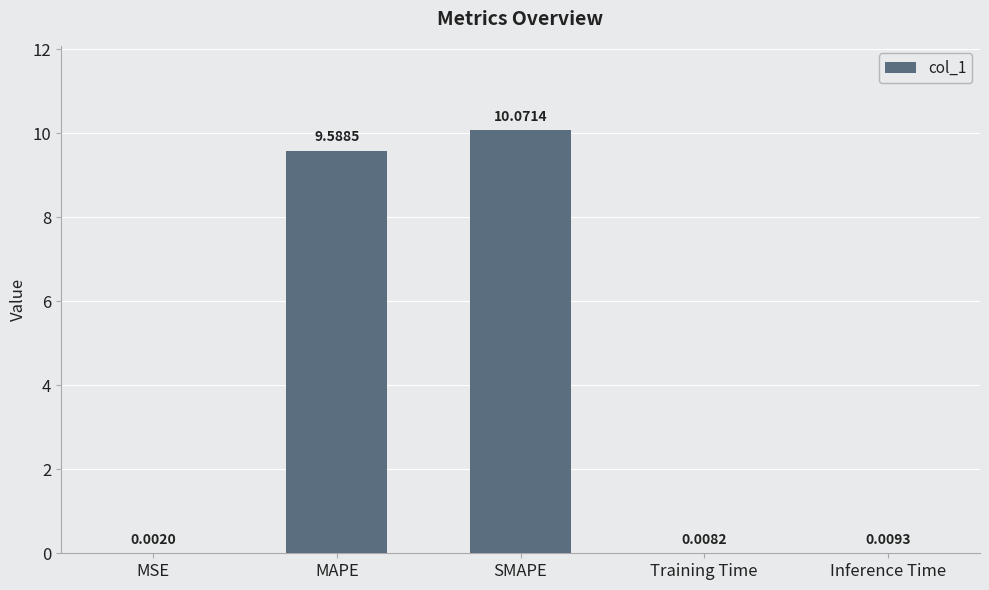

What is the sum of the values at Training Time and MAPE?

9.6